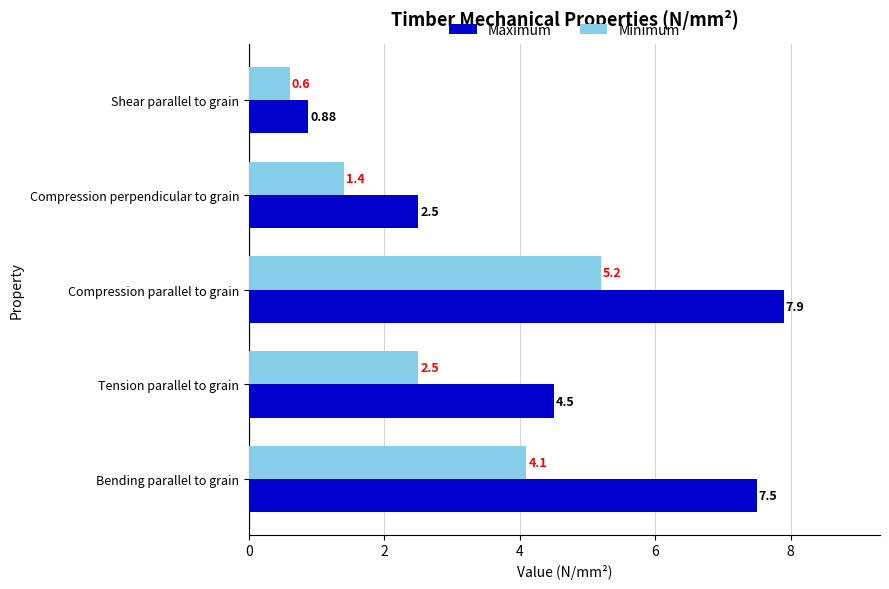

Is the value of Minimum at Tension parallel to grain greater than the value of Maximum at Shear parallel to grain?

Yes